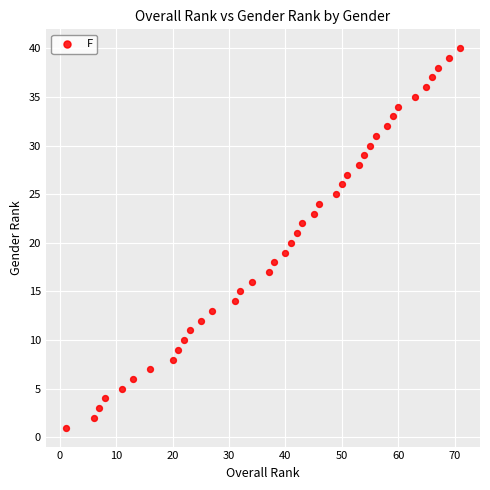

What is the range of X values (max minus min)?

70